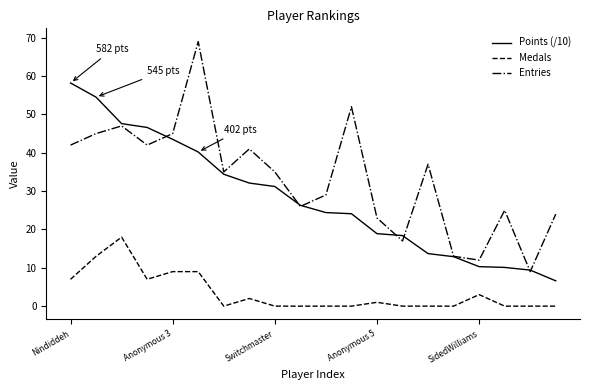

Does the chart display data point markers on the line(s)?

No